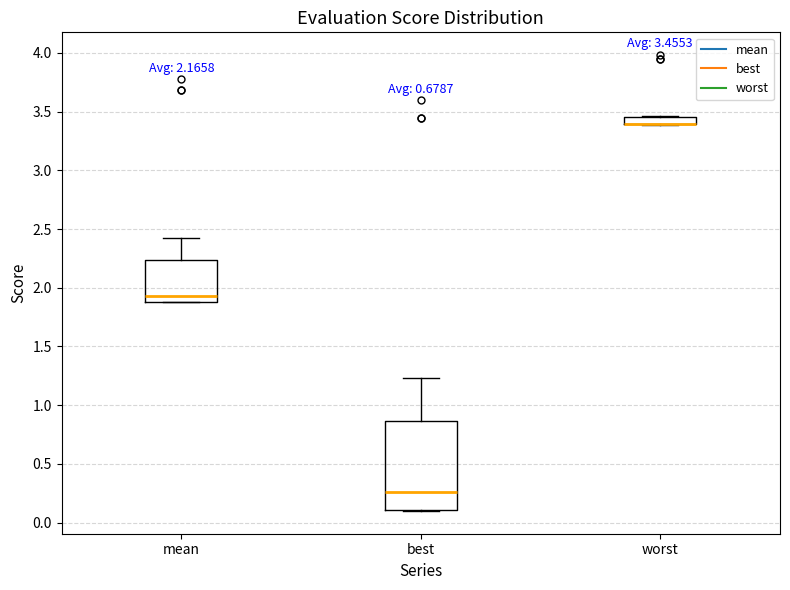

Comparing the boxes themselves (not the whiskers), which one is the tallest?

best